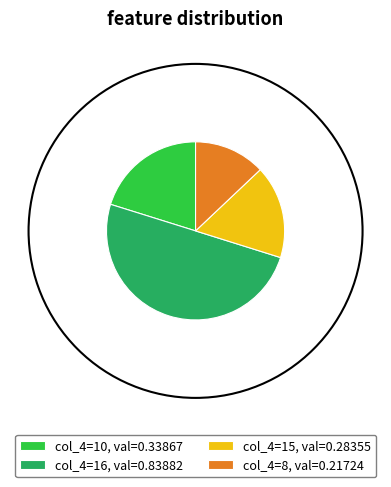

Count the number of slices in the pie.

4